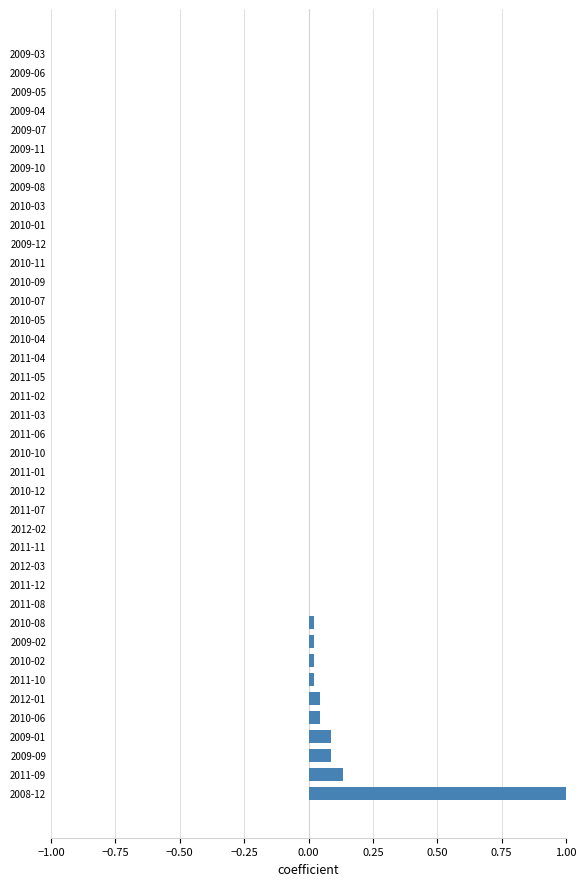

Between 2011-04 and 2008-12, which is larger?

2008-12